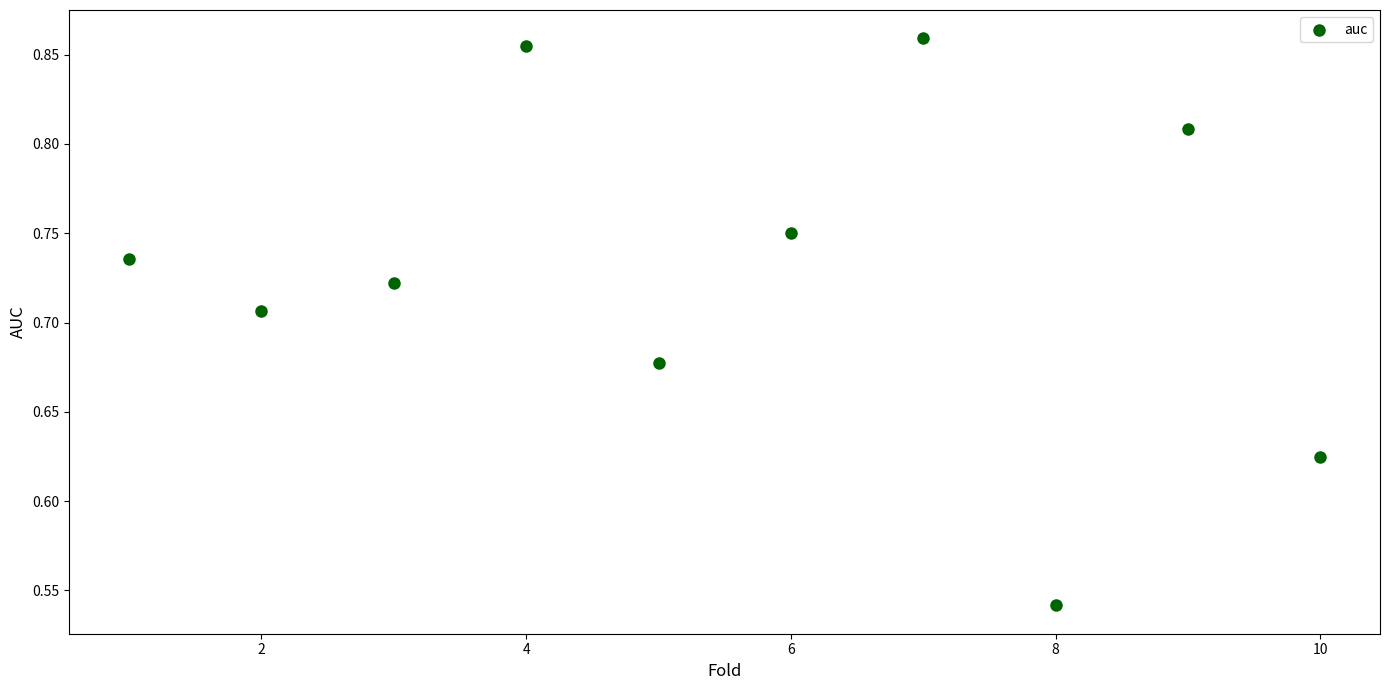

What is the average X value?

5.5